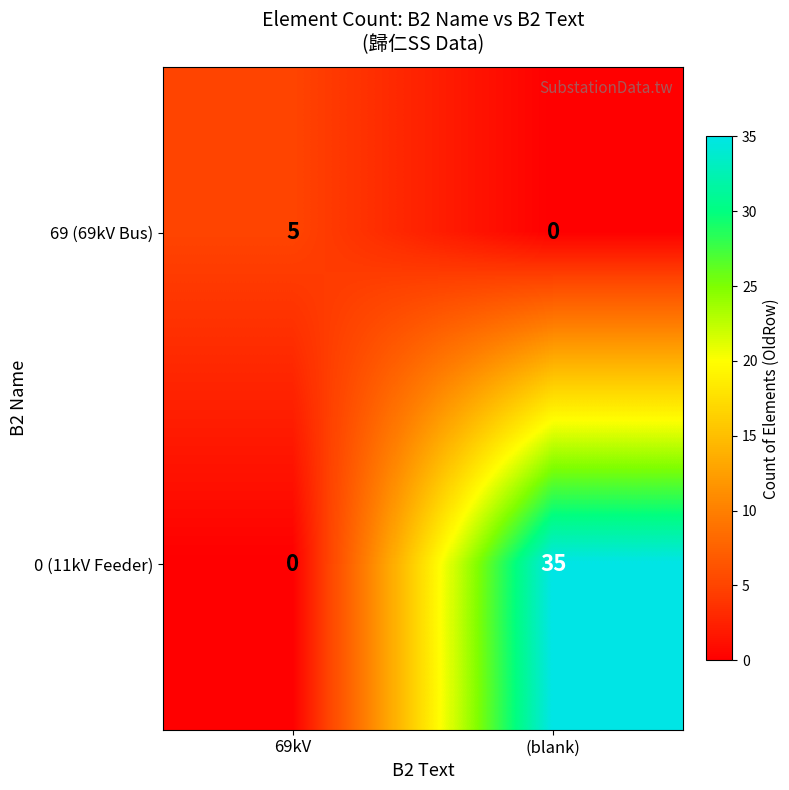

Which category has the highest value across all series?

(blank)